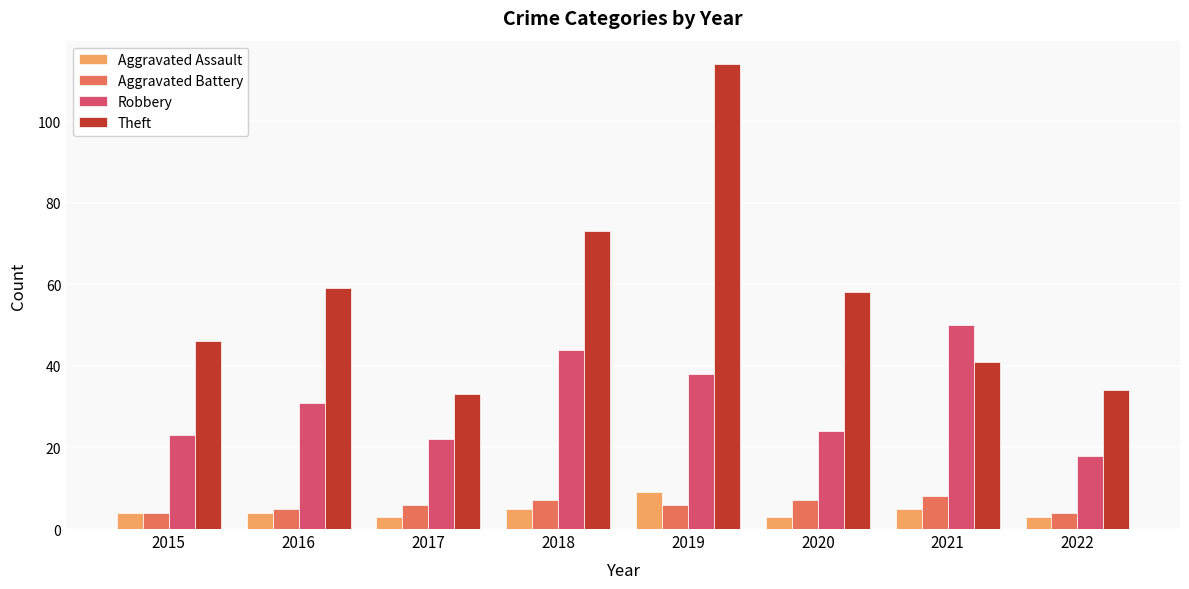

What value does the Aggravated Assault series have at 2022?

3